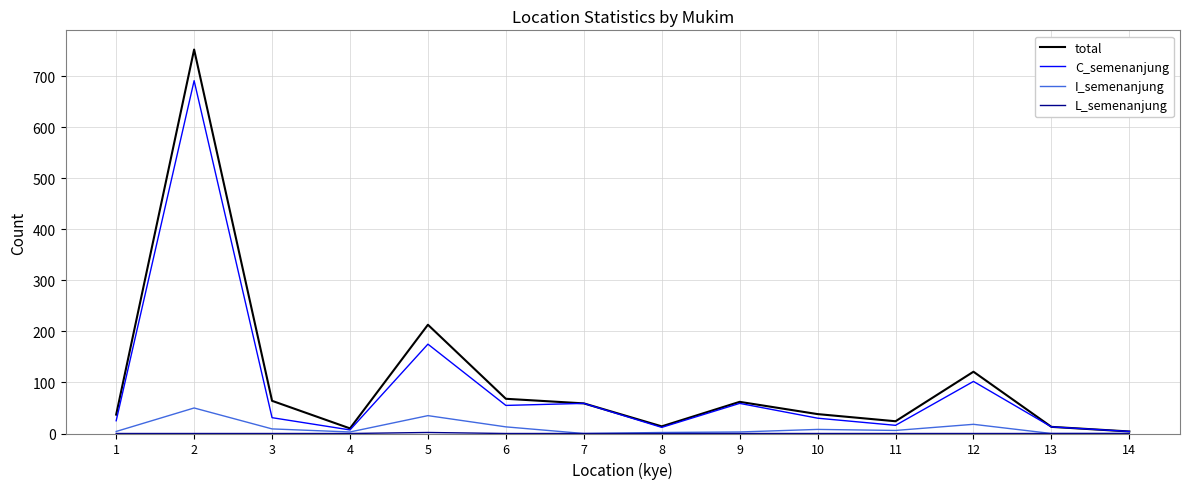

The value of total at 12 is 121. True or false?

True